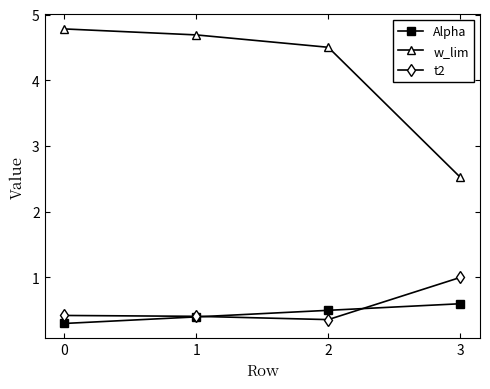

What is the average value of the w_lim series?

4.1